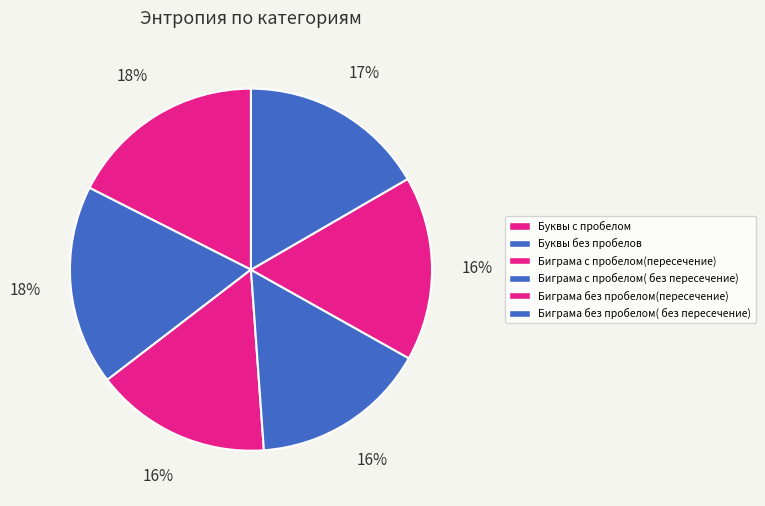

To the nearest percent, what percentage of the pie is Биграма без пробелом( без пересечение)?

17%